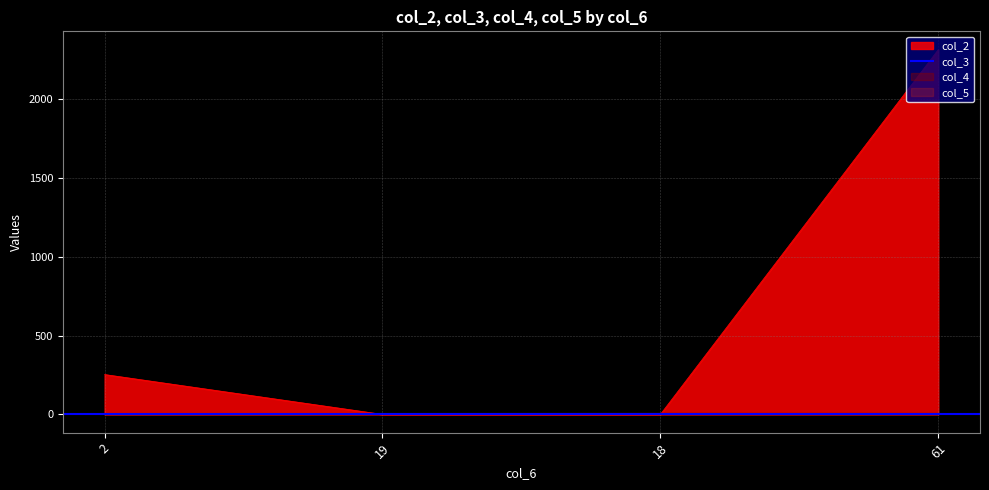

What is the difference between the col_4 values at 2 and 61?

0.9